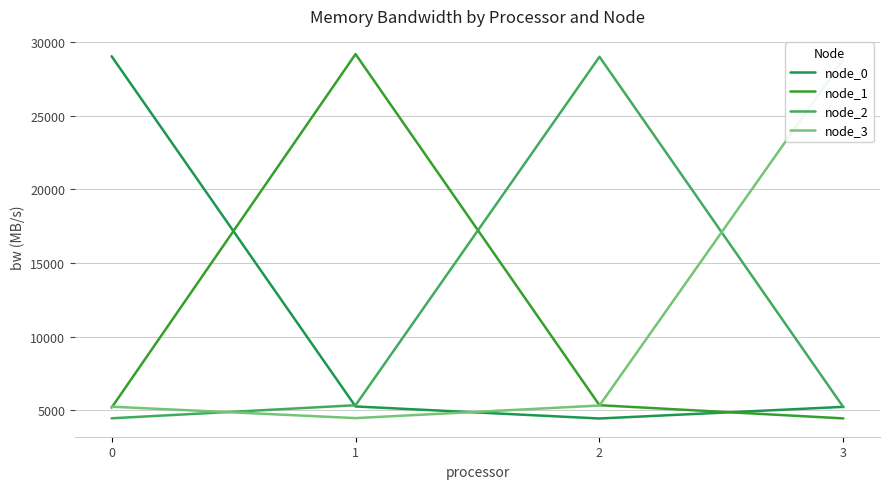

Reading right to left, what are all the values shown in this chart?

node_0: 3=5240.5	2=4448.9	1=5266.6	0=29040.5
node_1: 3=4456.0	2=5351.2	1=29186.5	0=5186.9
node_2: 3=5215.4	2=29005.6	1=5350.5	0=4463.5
node_3: 3=28825.1	2=5330.3	1=4476.0	0=5249.9